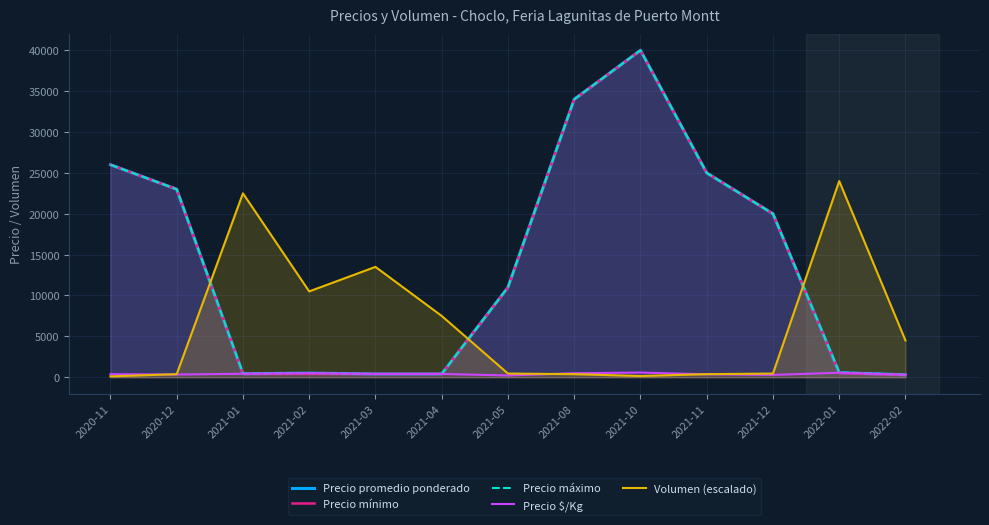

Between 2021-05 and 2021-08, which is larger?

2021-08